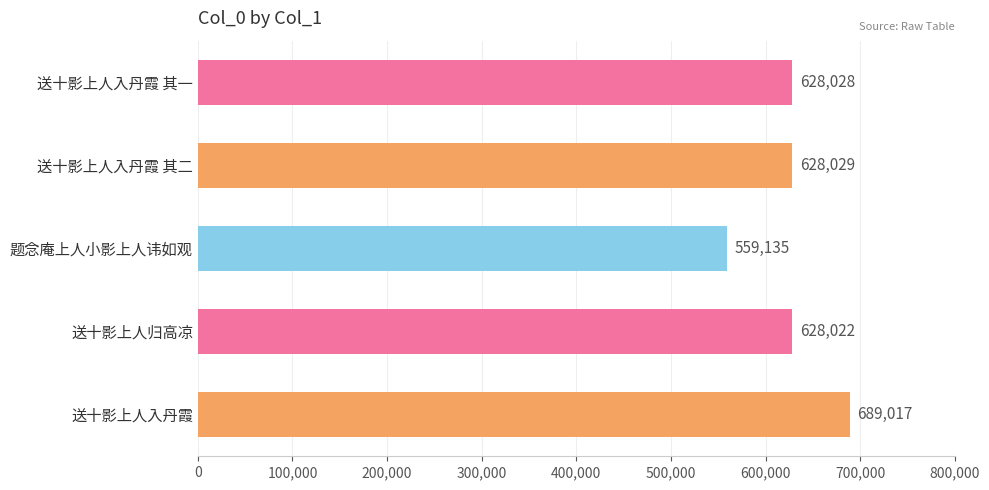

True or false: the data shows 270383 at 送十影上人入丹霞 其一.

False